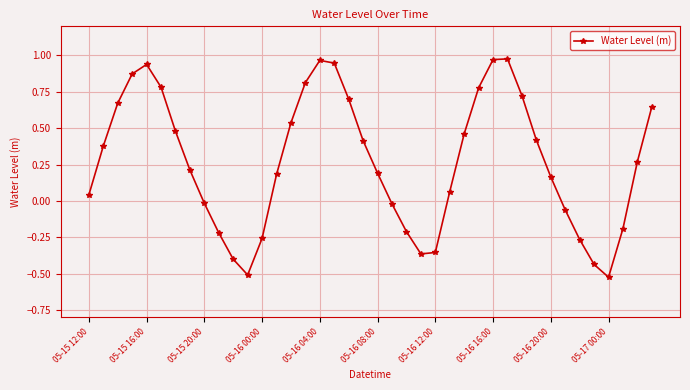

What is the difference between the maximum and minimum values?

1.5